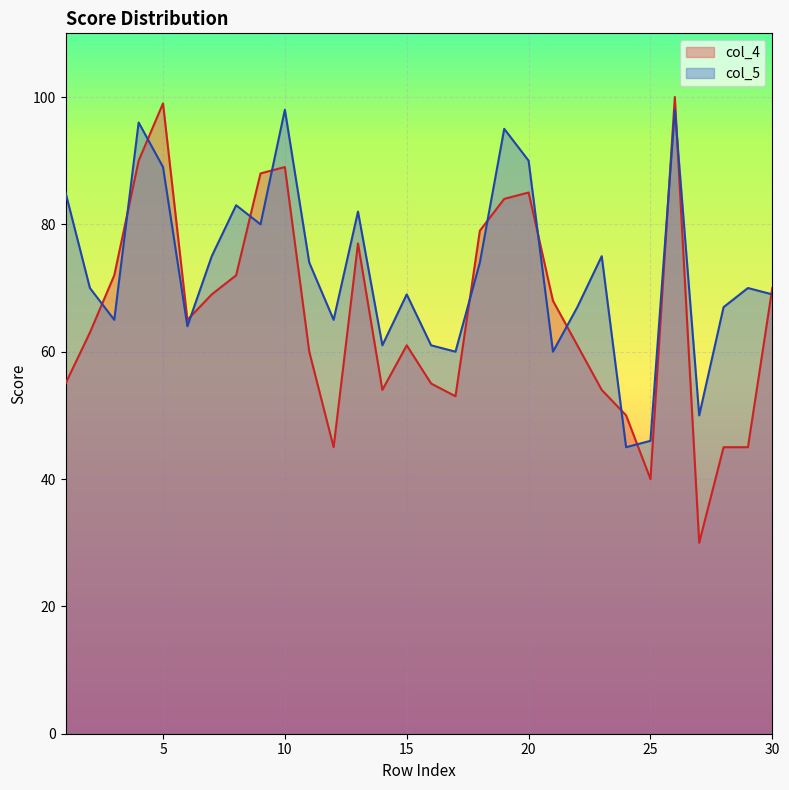

At how many categories does at least one series exceed 93?

5